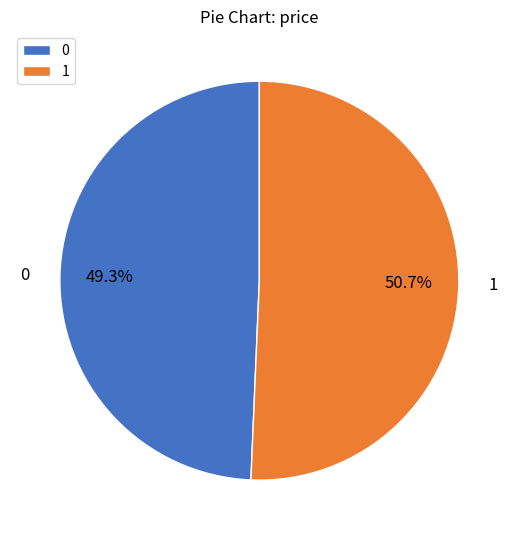

Is it true that 1 is 51% of the pie?

True